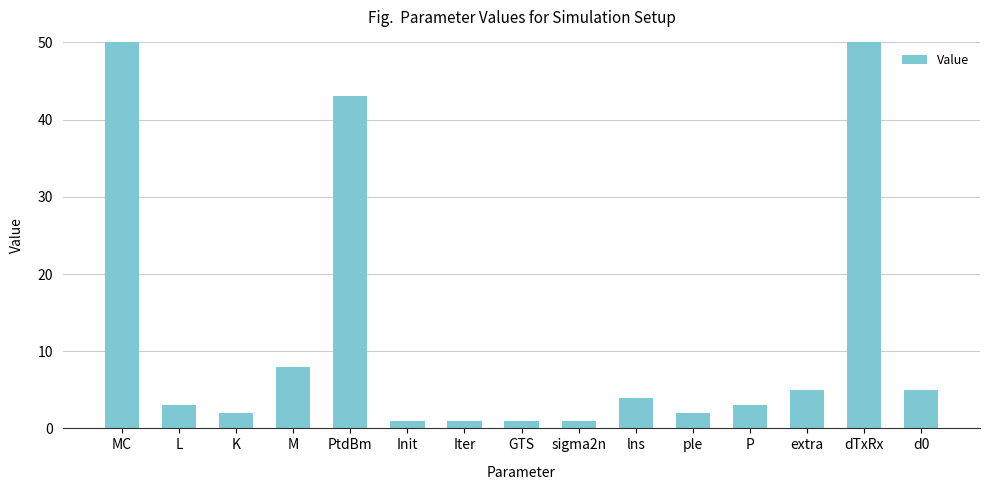

Reading right to left, list all the values displayed in this chart.

5	100	5	3	2	4	1	1	1	1	43	8	2	3	30000